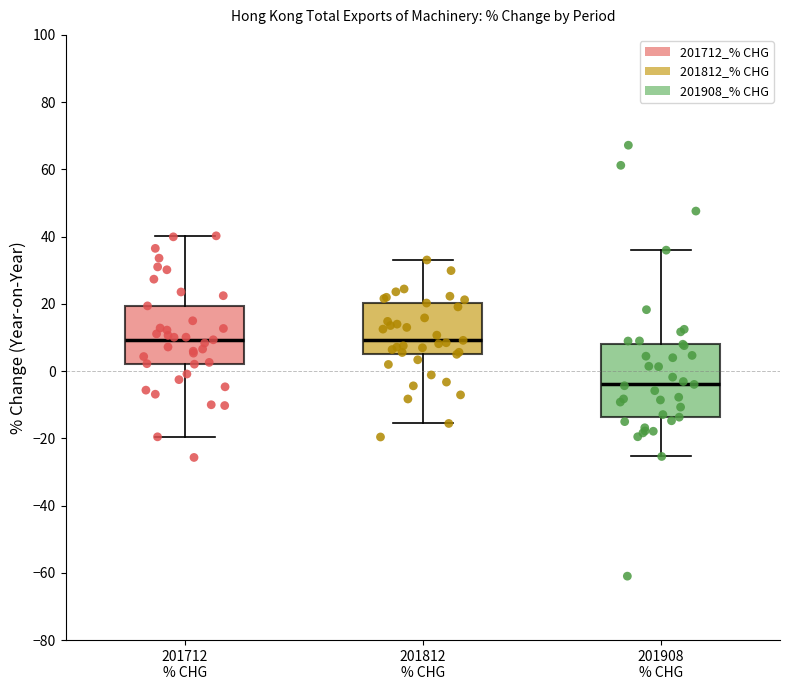

Which box has the lowest median line?

201908 % CHG